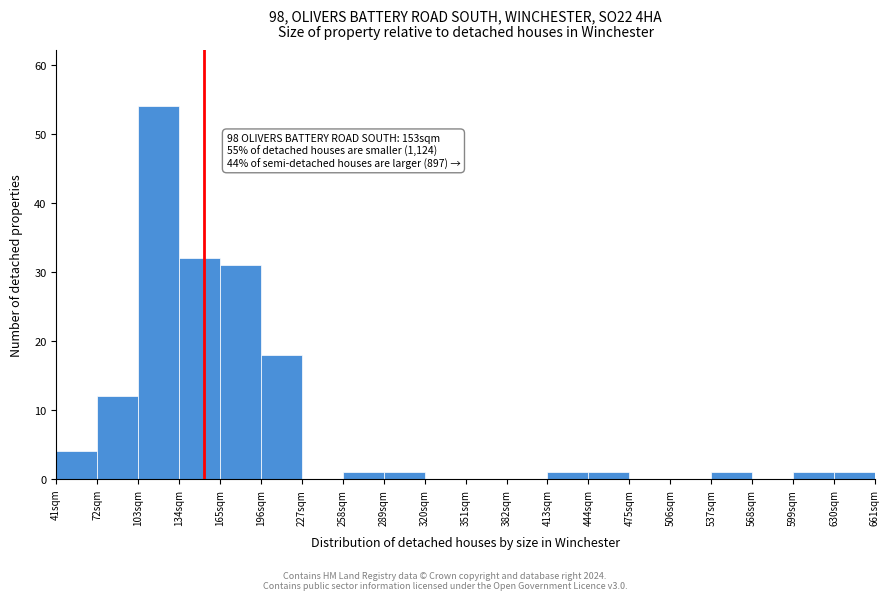

Which range on the x-axis has the tallest bar?

103 to 134